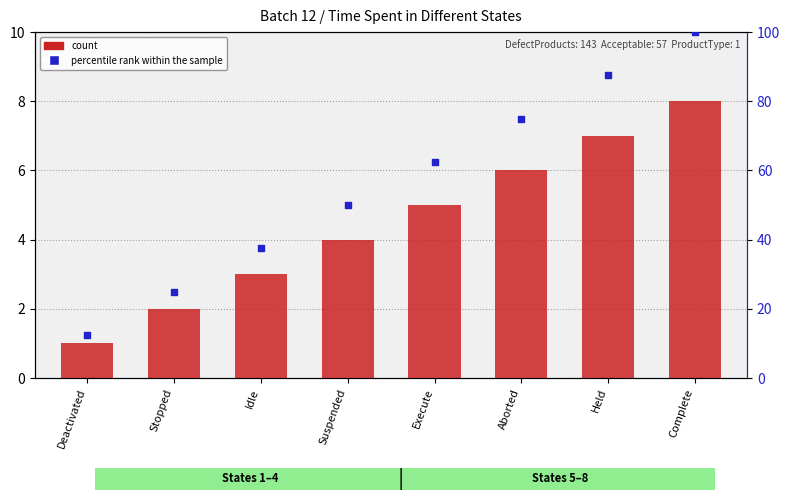

Is the value of percentile rank within the sample at Execute greater than the value of count at Execute?

Yes